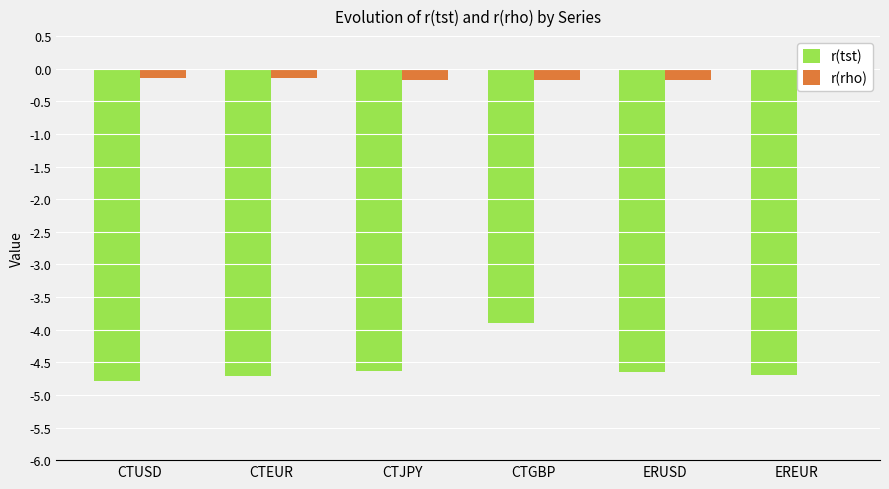

Read the r(rho) value at CTUSD.

-0.1